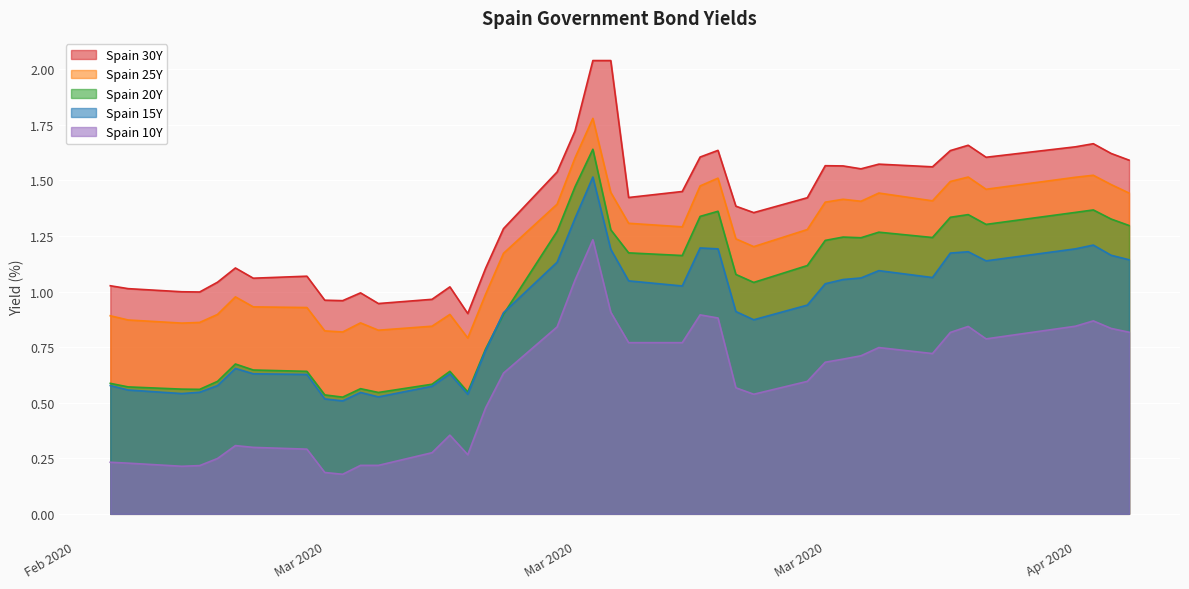

What is the sum of all Spain 10Y values?

23.3